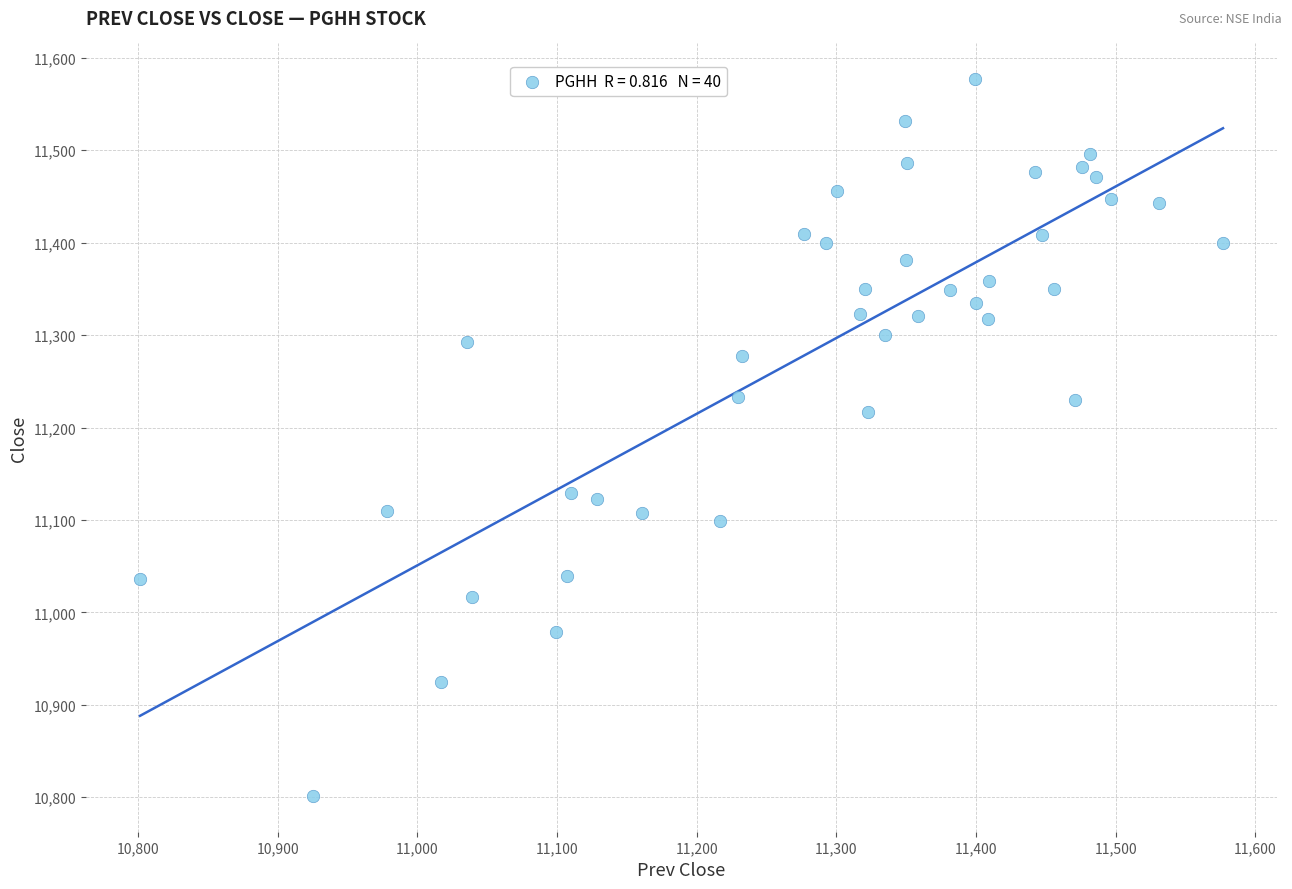

What Y value in the scatter plot is closest to 11189?

11217.0